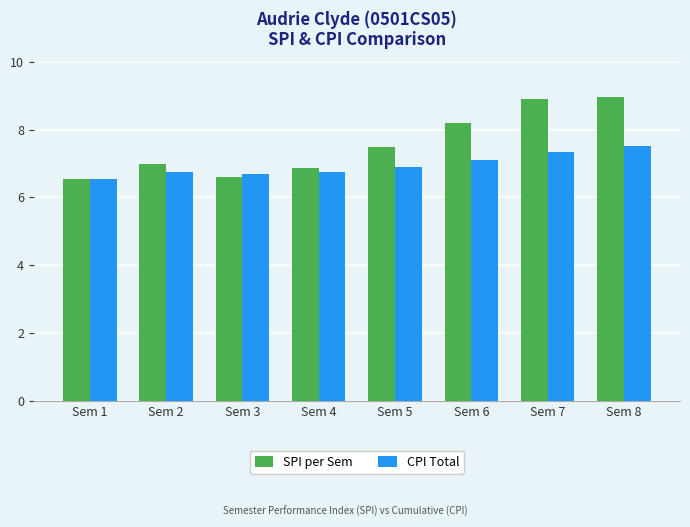

The SPI per Sem series shows 8.9 at Sem 8. True or false?

True